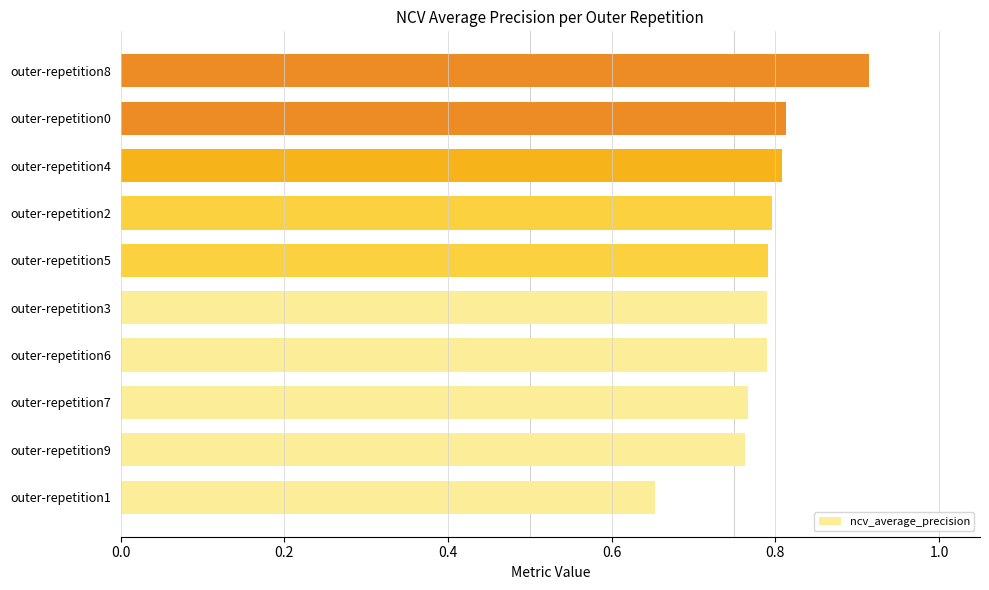

What is the difference between the maximum and minimum values?

0.3